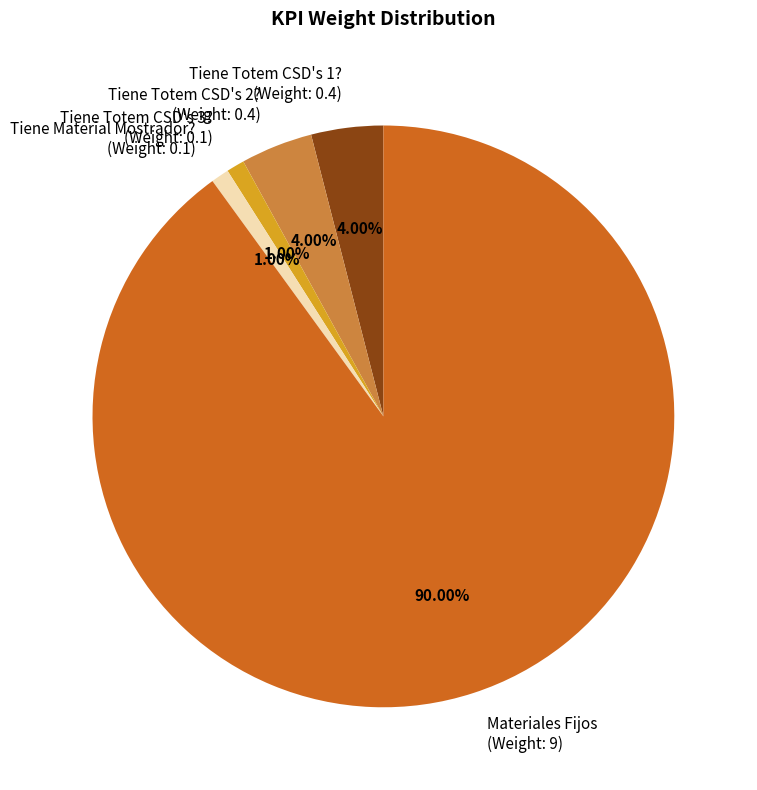

Is the sum of Tiene Totem CSD's 3? (Weight: 0.1) and Tiene Totem CSD's 2? (Weight: 0.4) greater than half?

No